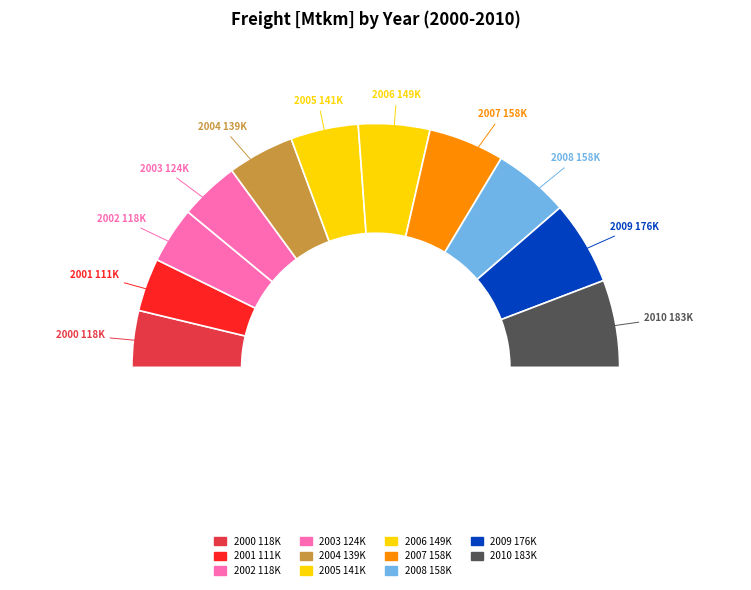

How many slices are in this pie chart?

11